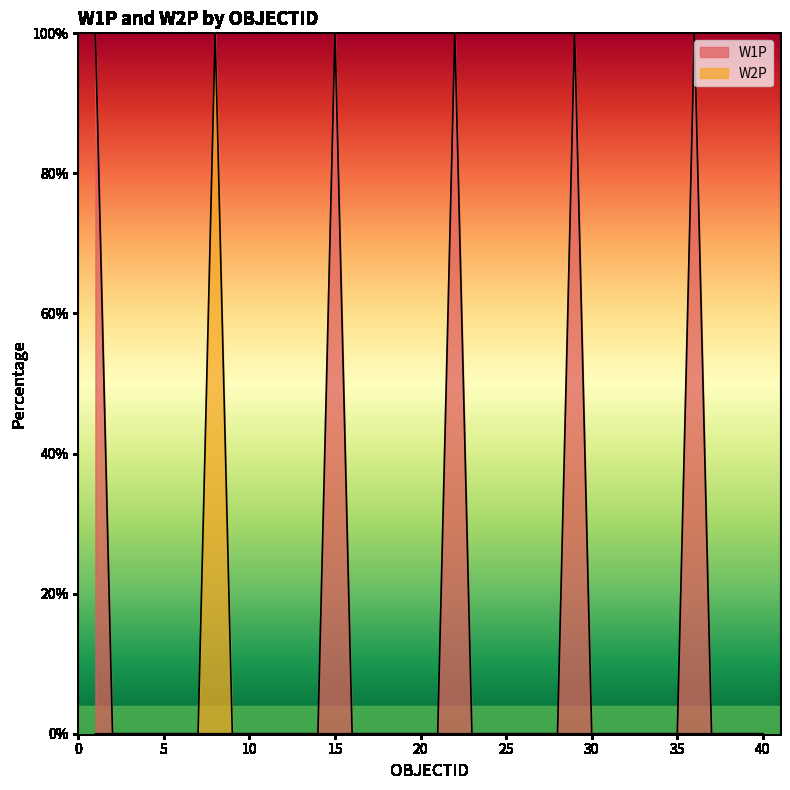

Count the number of data series in this chart.

2